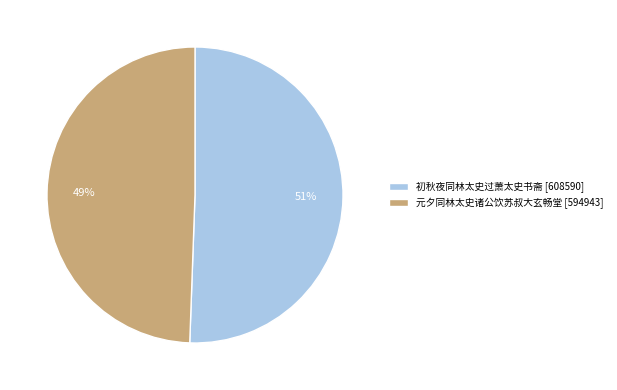

To the nearest percent, what is the average slice percentage?

50%